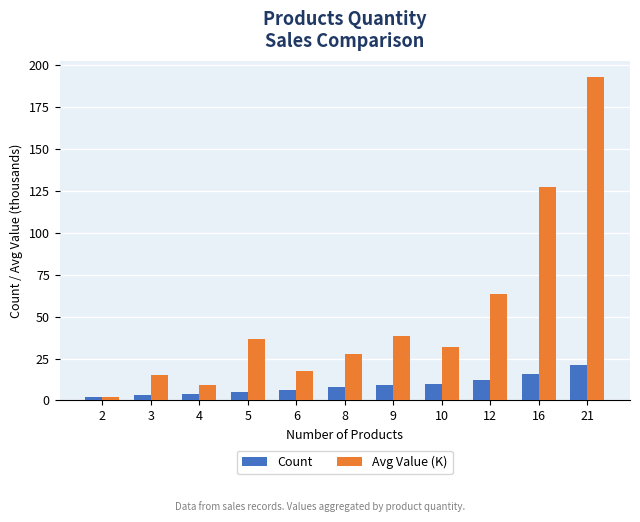

What is the highest value of the Avg Value (K) series?

193.1